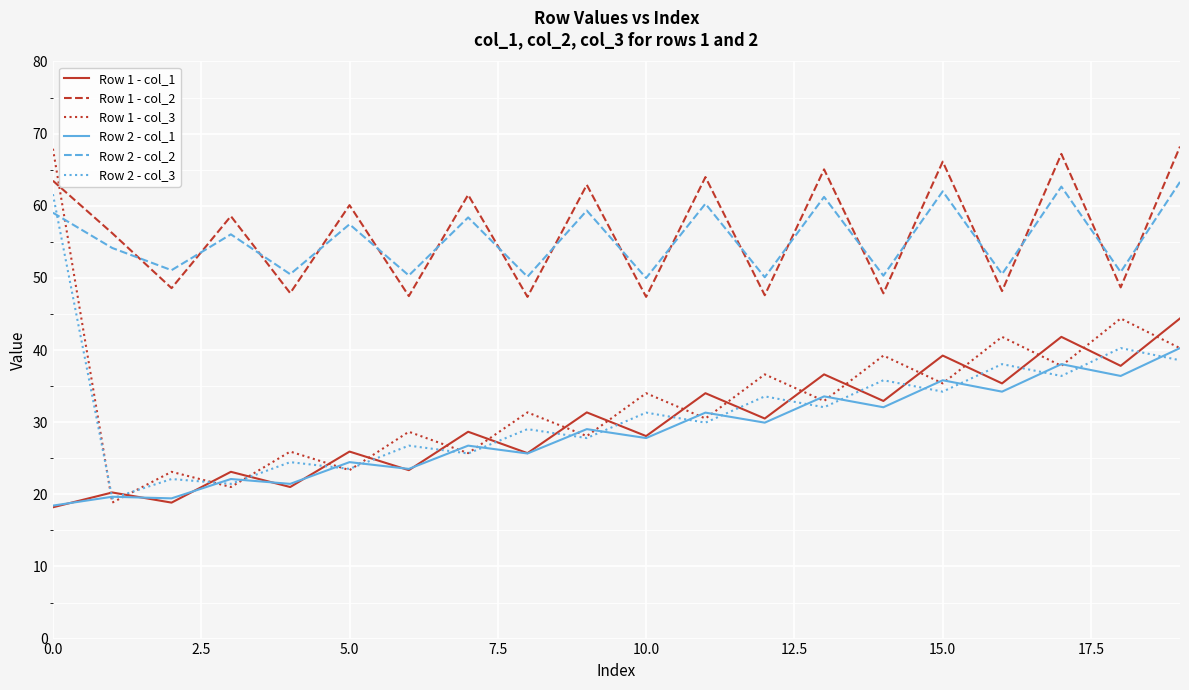

True or false: Row 2 - col_1 and Row 1 - col_2 cross at least once.

False